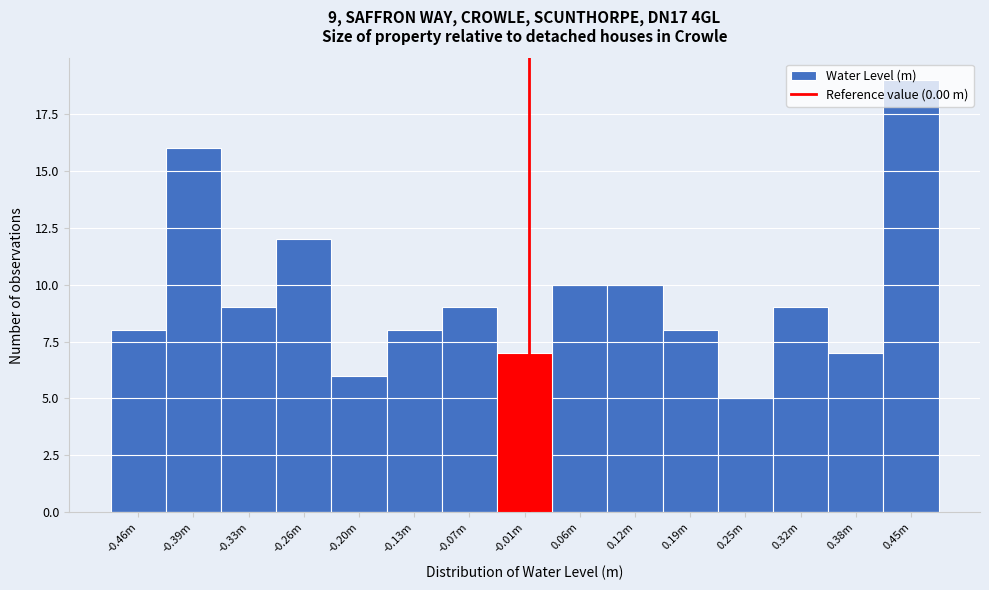

What is the greatest value displayed?

19